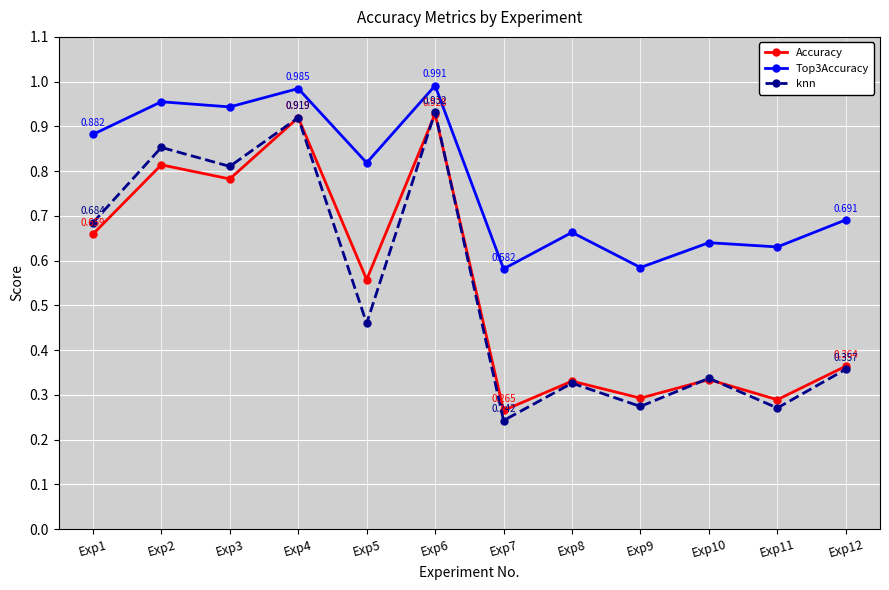

In Top3Accuracy, how many points are lower than both neighbors (excluding endpoints)?

5